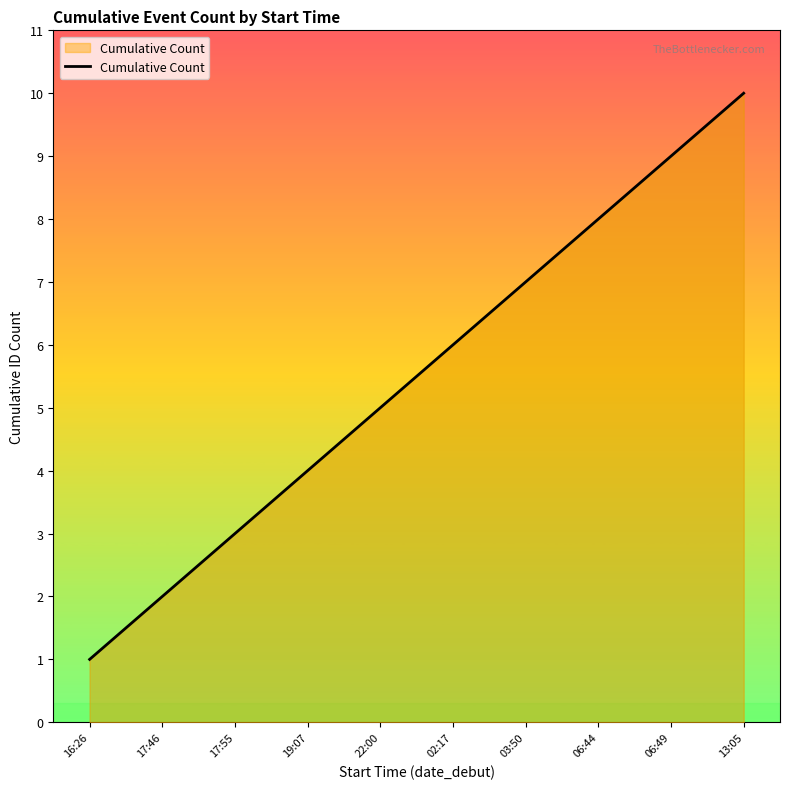

Count the number of data series in this chart.

1